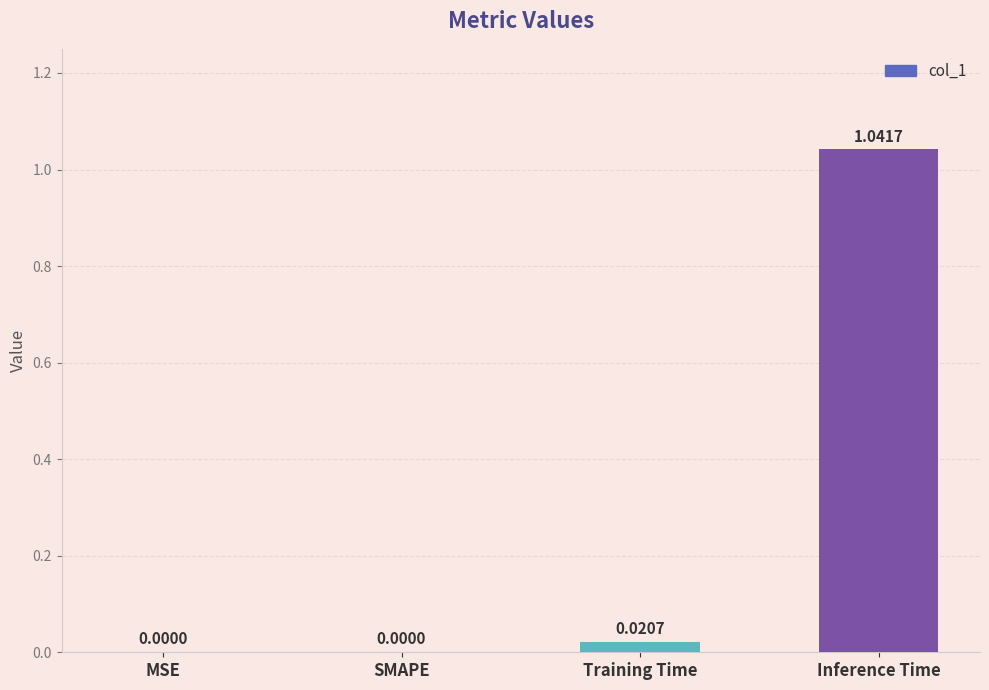

Which category has the highest value across all series?

Inference Time